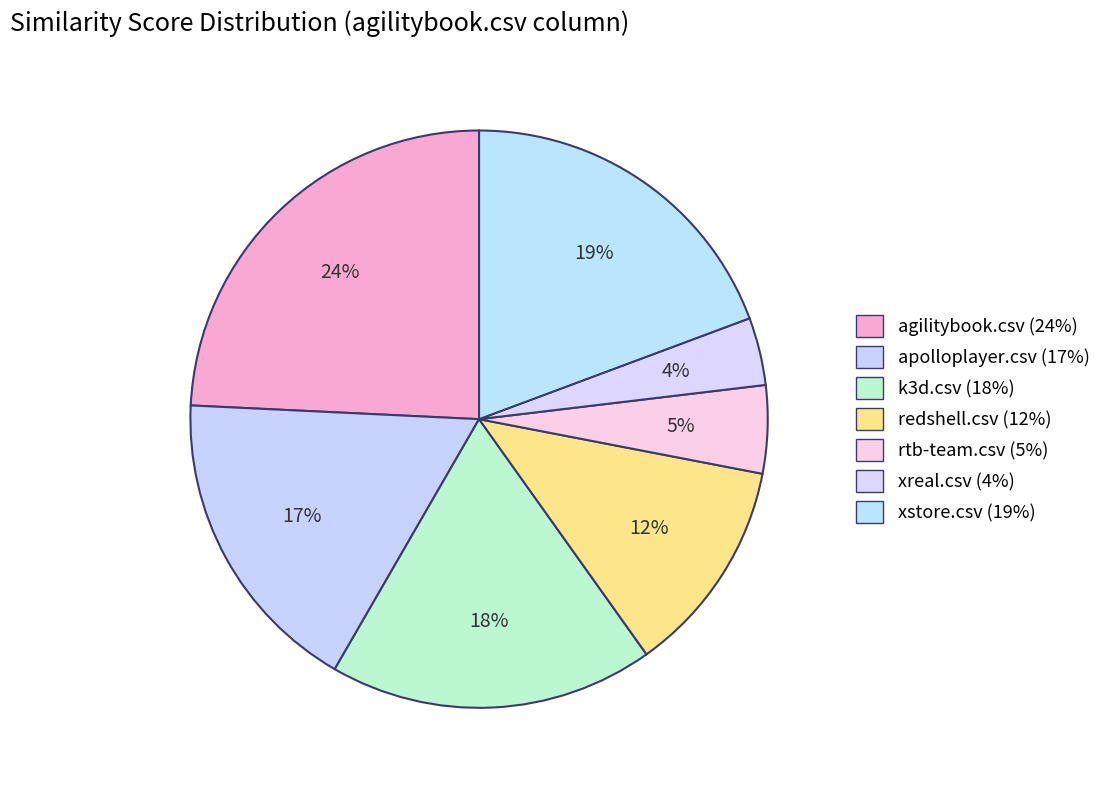

How many segments does this pie chart have?

7